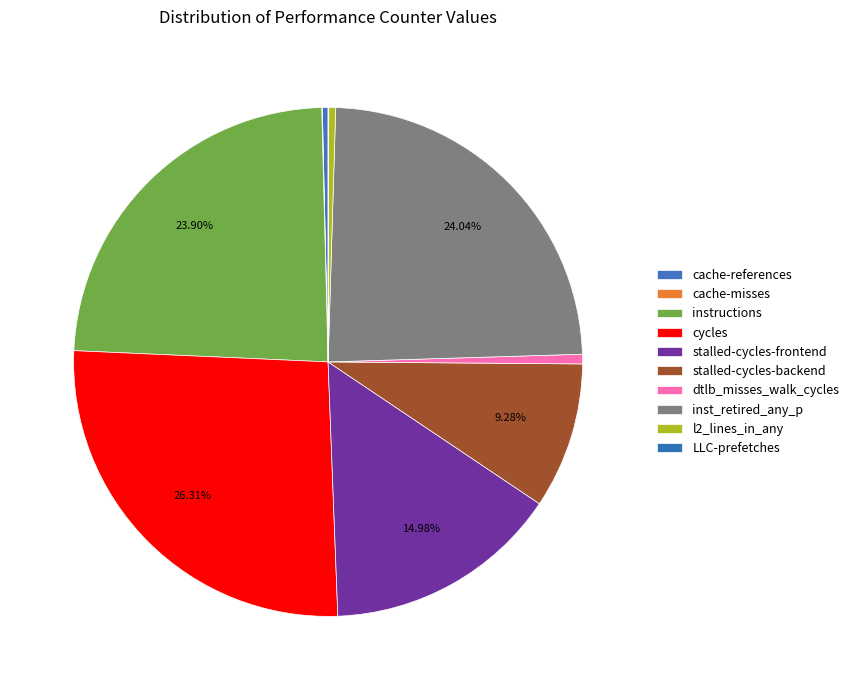

To the nearest percent, what portion does dtlb_misses_walk_cycles represent?

1%